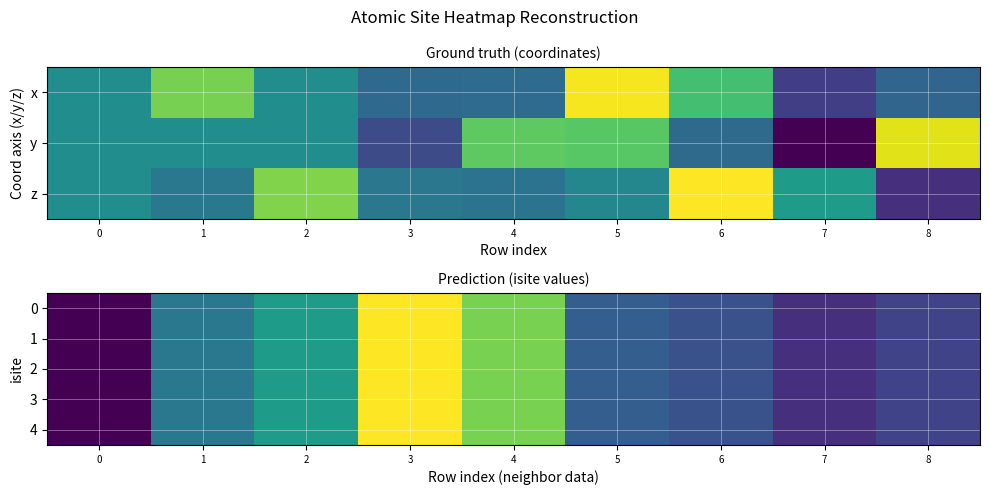

True or false: 1 has a value of 4 at 7.

False